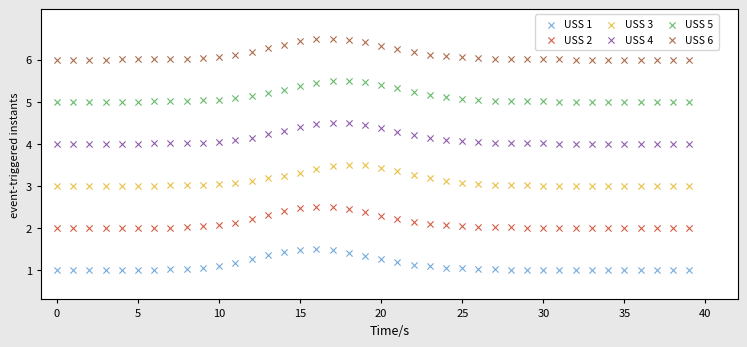

Across all data points, what is the range of Y values (max minus min)?

5.5